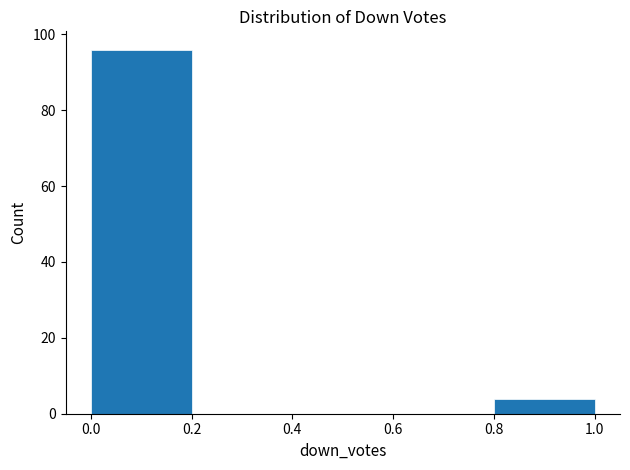

Over which range of the x-axis is the bar tallest?

0.0 to 0.2